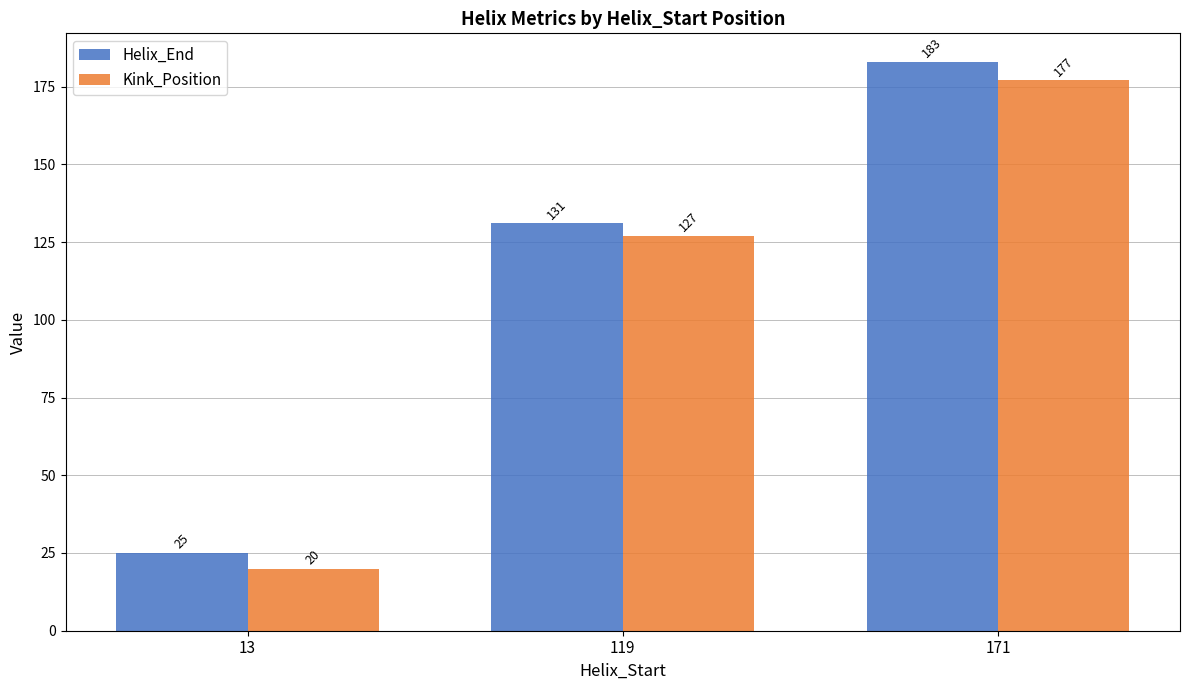

At which category is the sum across all series the highest?

171